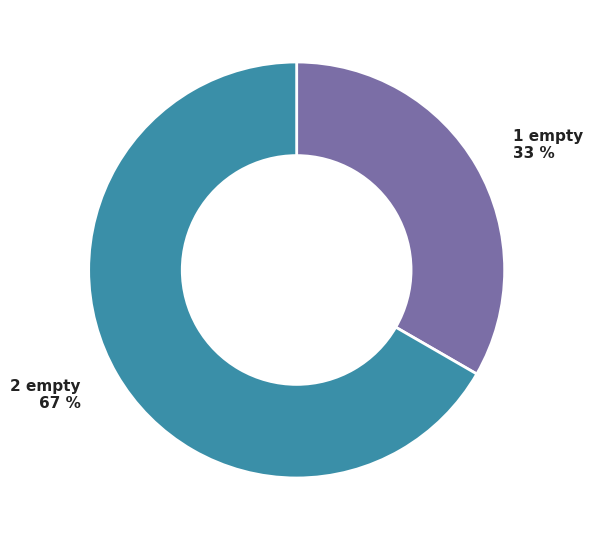

What percentage is the 1 empty slice, to the nearest percent?

33%